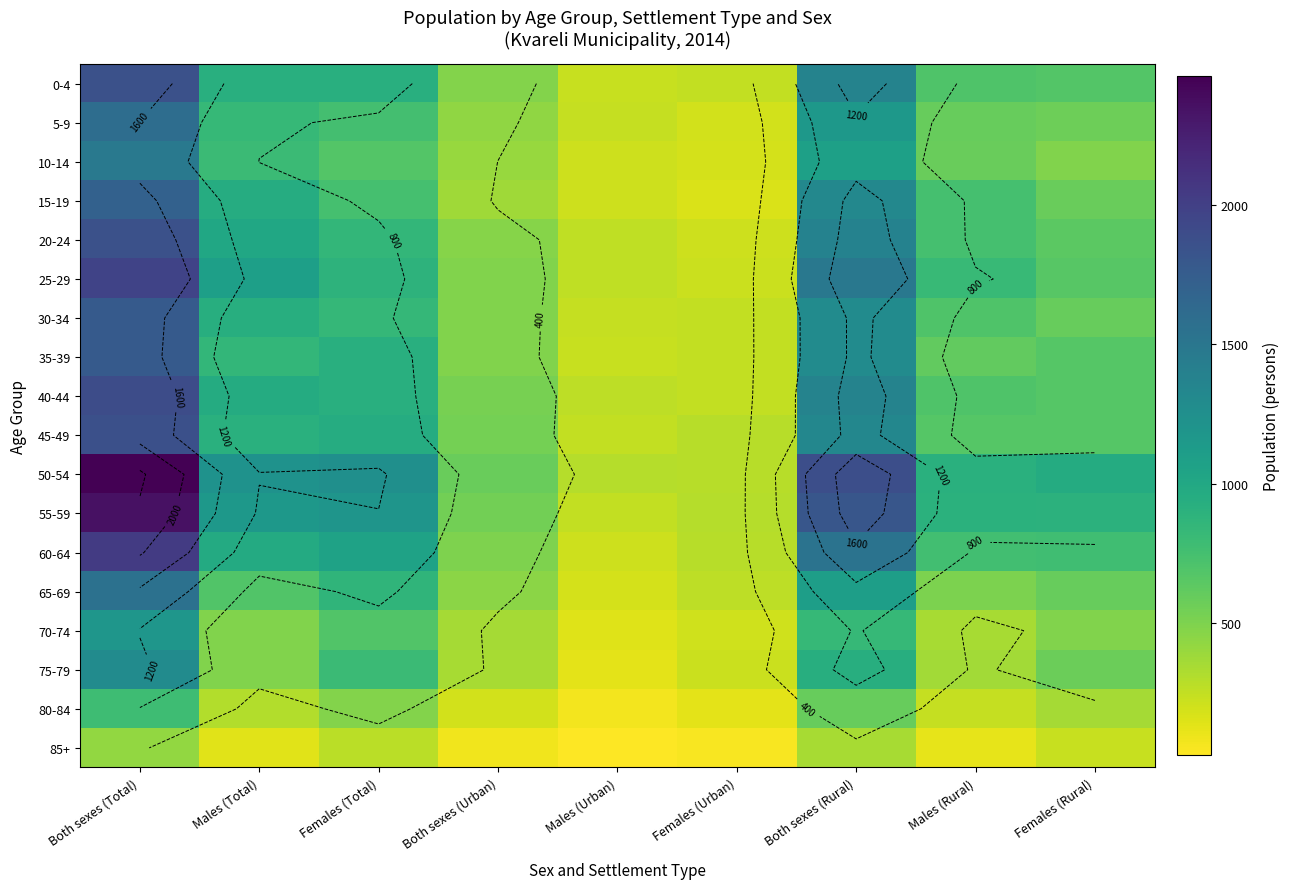

The value of 55-59 at Females (Total) is 2000. True or false?

False